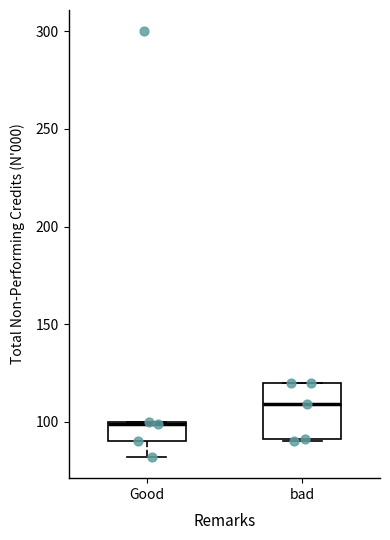

Reading left to right, transcribe this box plot: for each box, give where its median line is, the range the box spans, and where its two whiskers end, as read against the y-axis. The values are not printed on the chart, so give them approximately, as read against the axis.

Good: median 100, box 90 to 100, whiskers 80 to 100
bad: median 110, box 90 to 120, whiskers 90 to 120